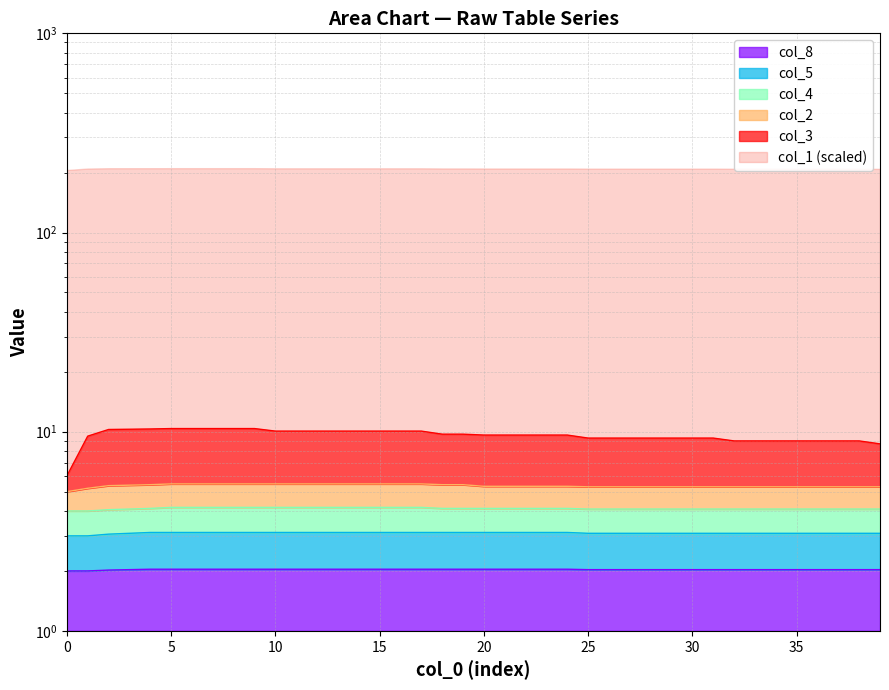

True or false: col_8 has a value of 2.0 at 28.

True